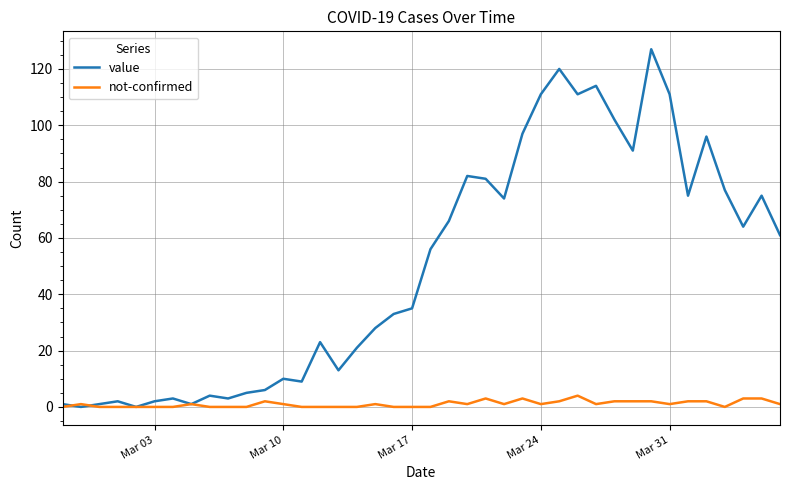

How many values in the value series are below 56?

20